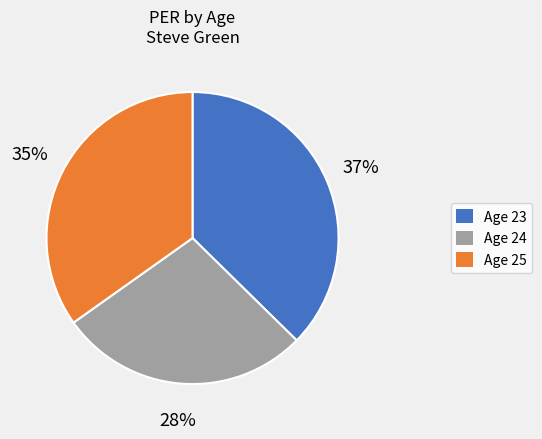

Is there any slice that represents more than half of the pie?

No